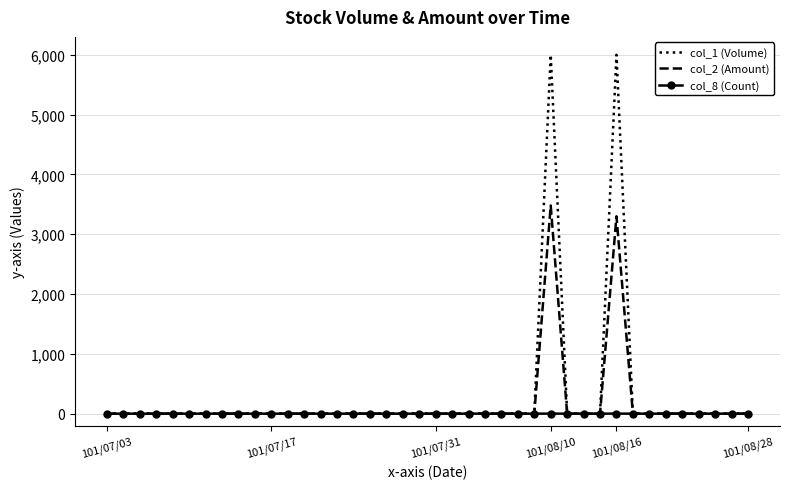

Which series has the widest spread of values?

col_1 (Volume)